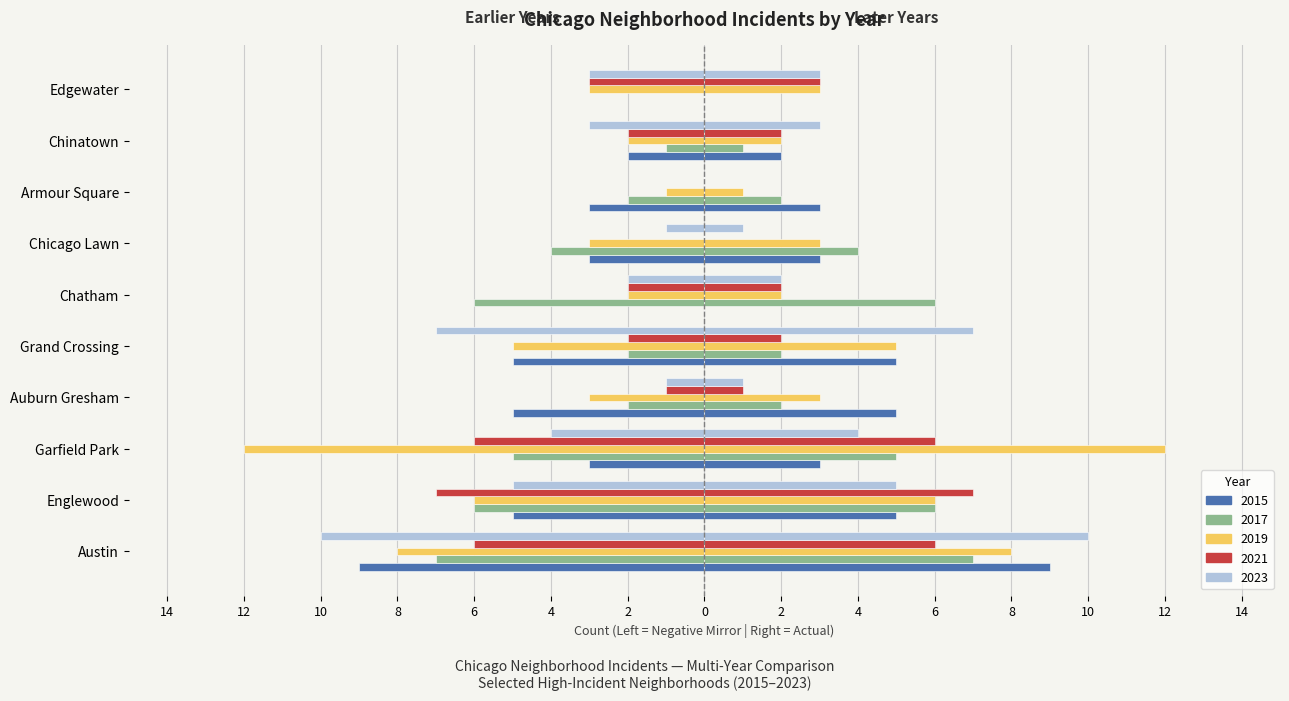

Is it true that 2023 equals -13 at Grand Crossing?

False